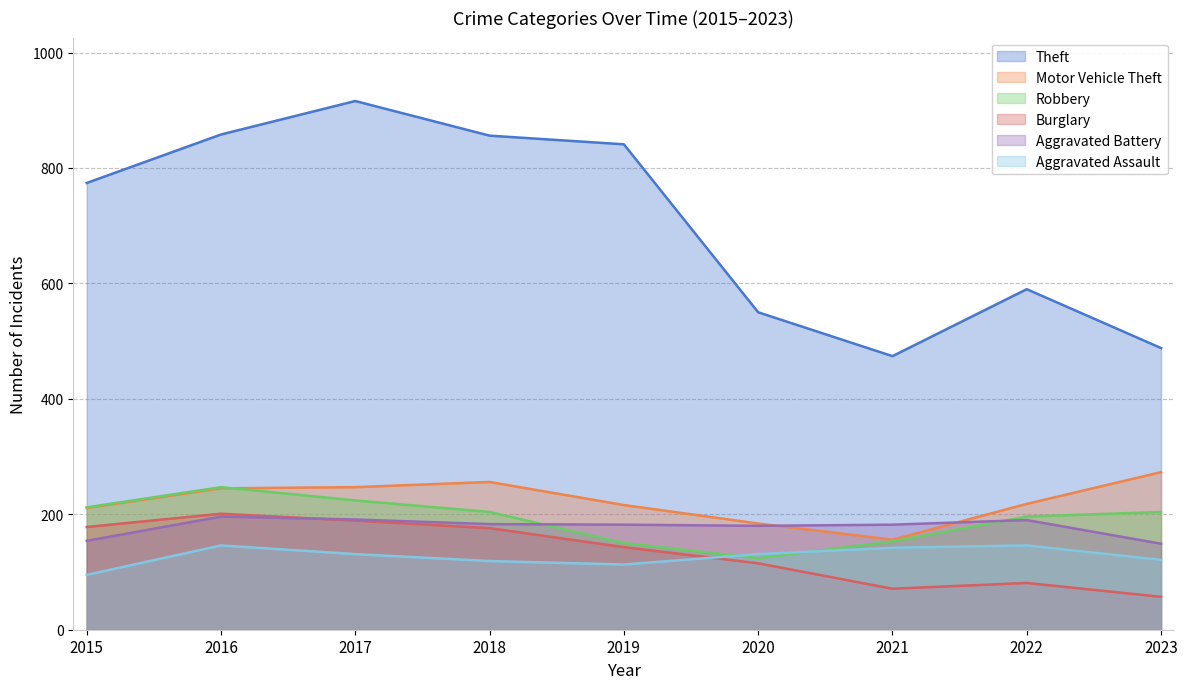

What is the greatest value displayed?

916